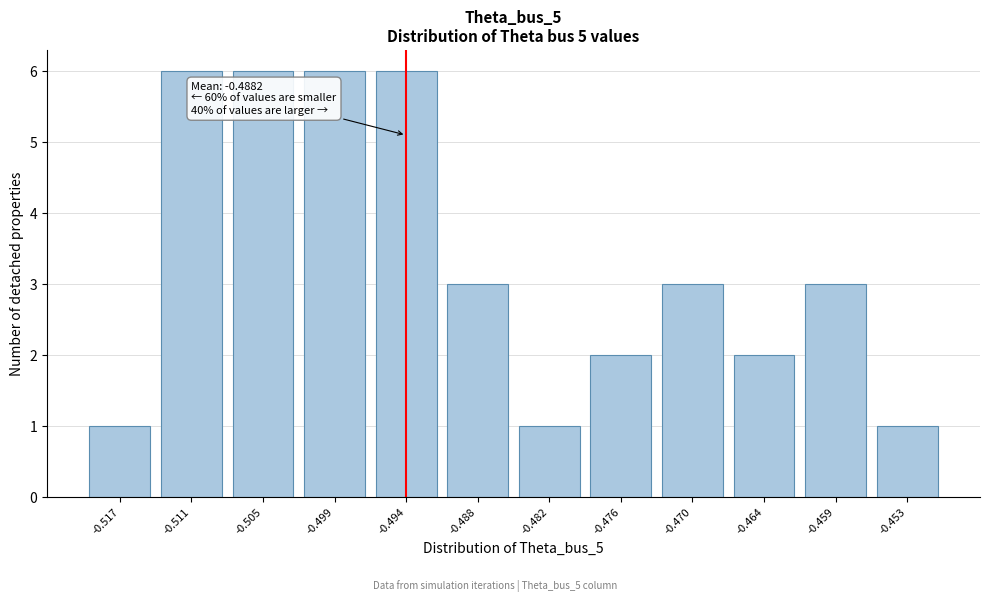

Reading left to right, extract all data points from this chart.

-0.517=1	-0.511=6	-0.505=6	-0.499=6	-0.494=6	-0.488=3	-0.482=1	-0.476=2	-0.470=3	-0.464=2	-0.459=3	-0.453=1